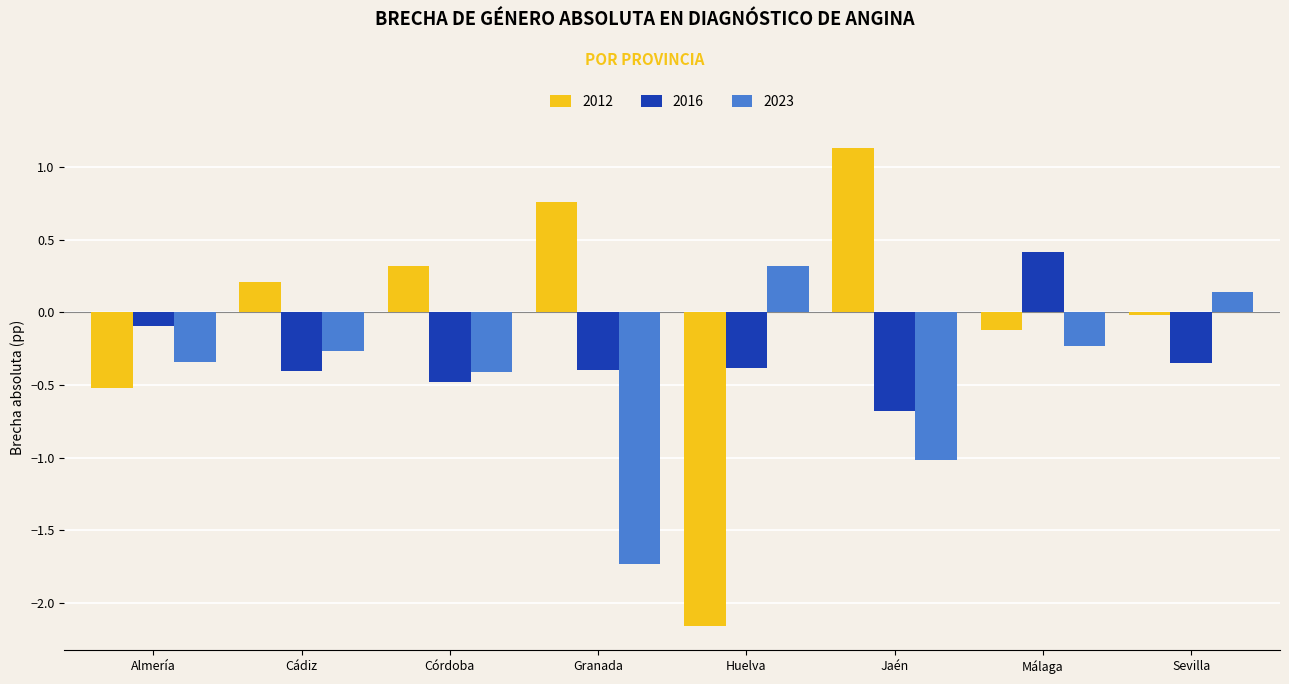

Read the 2016 value at Almería.

-0.1